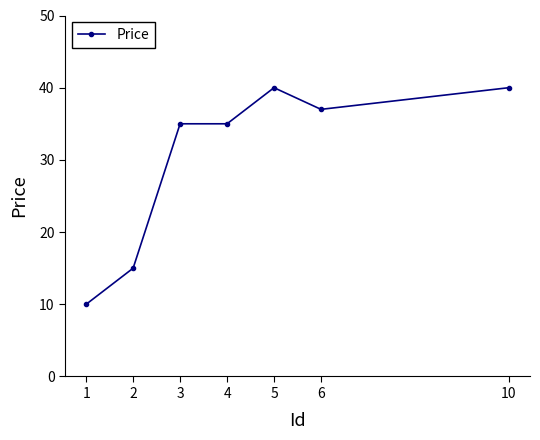

What is the value of the 6th point from the left?

37